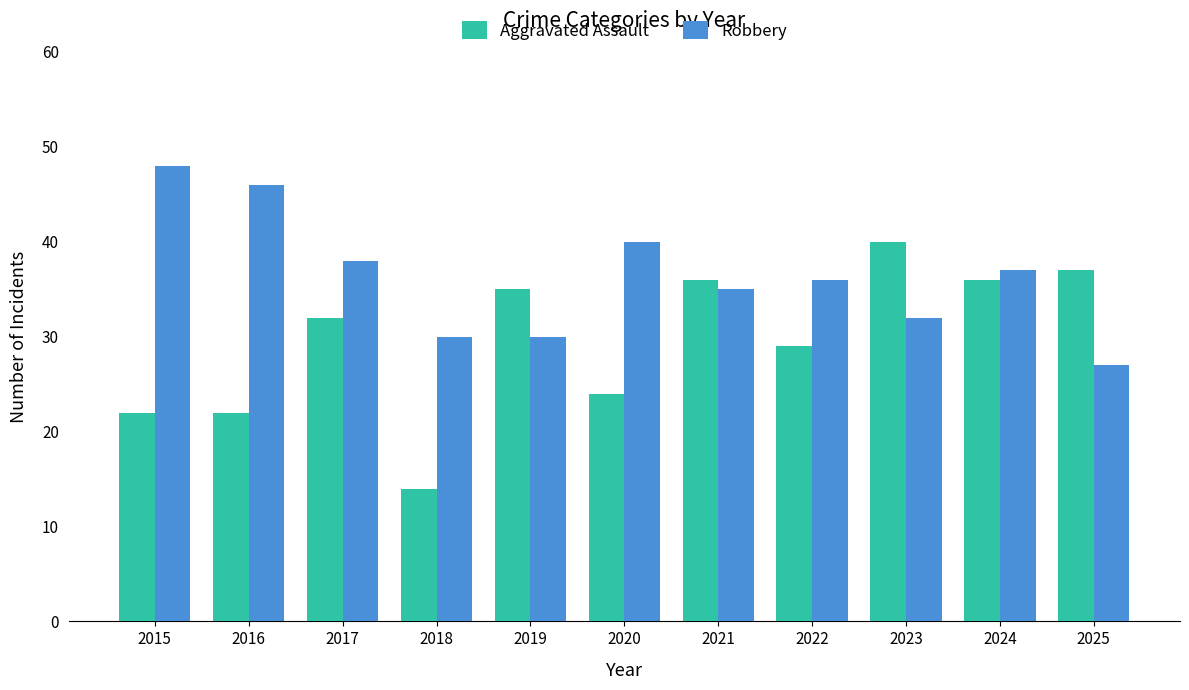

At which label is Aggravated Assault closest to 27?

2022